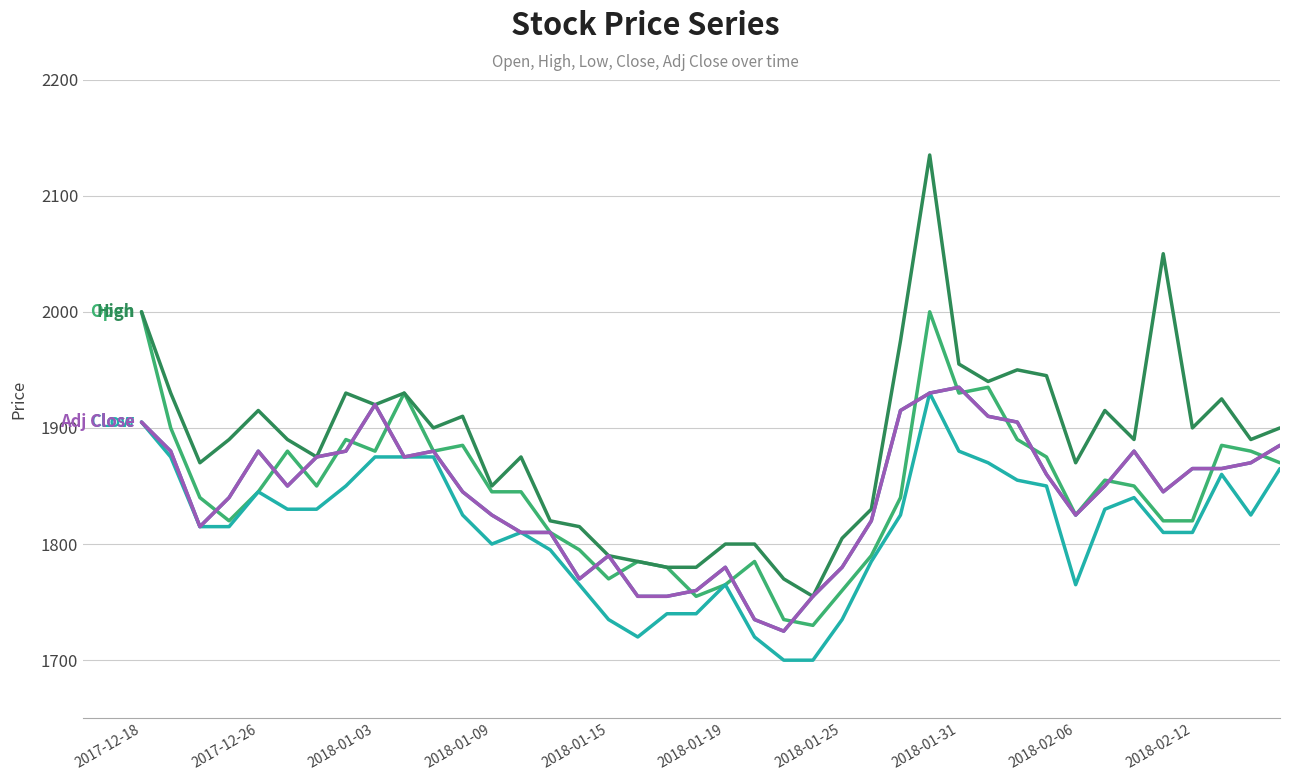

Is this an area chart (filled region under the line)?

No